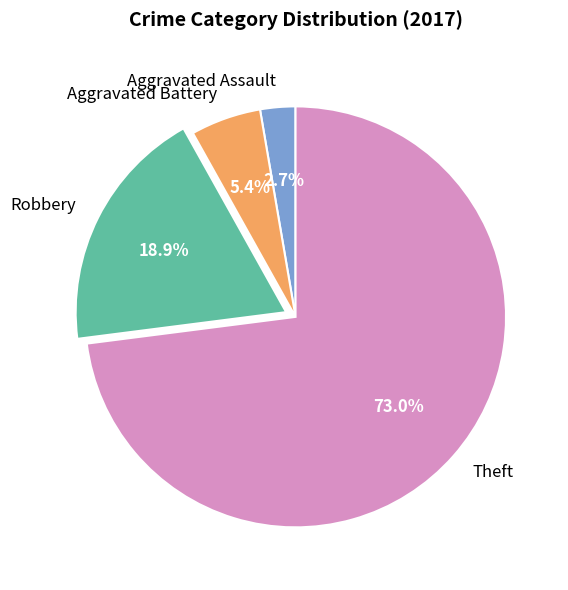

How many segments does this pie chart have?

4